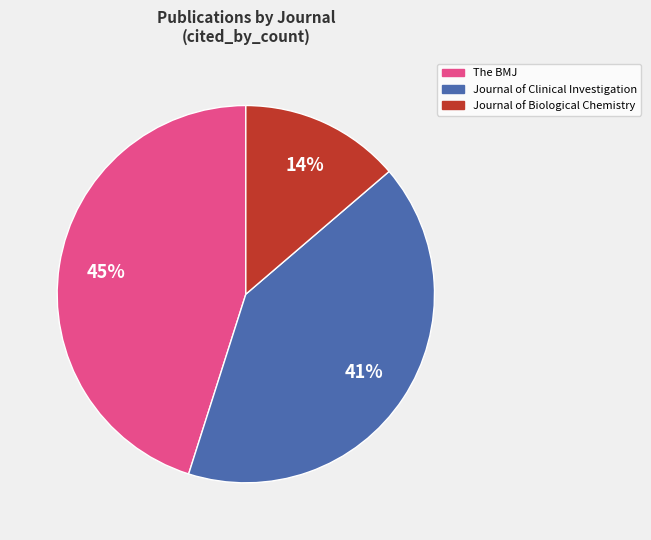

What is the smallest slice in the pie chart?

Journal of Biological Chemistry